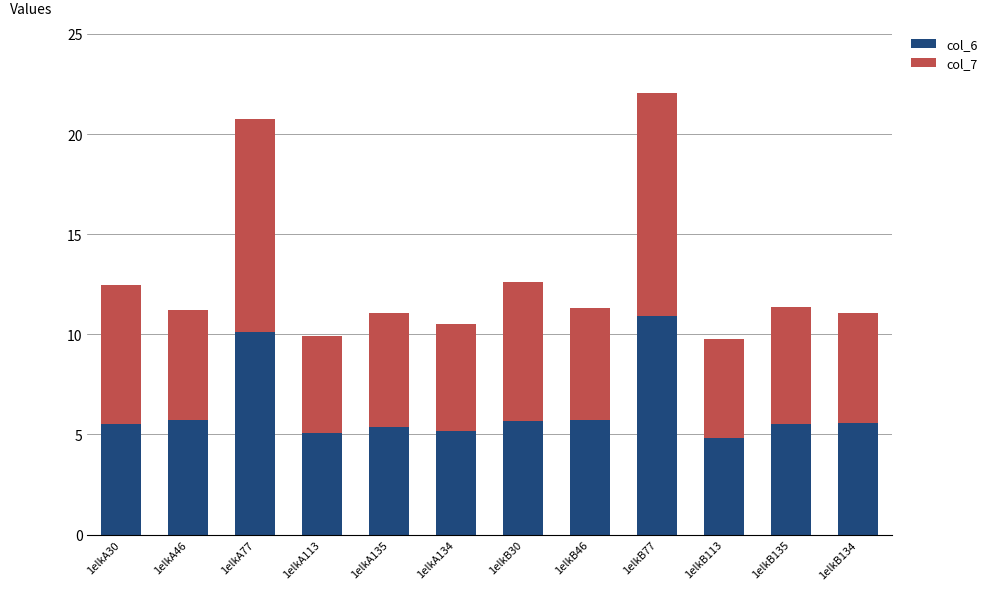

What is the minimum value for col_6?

4.8